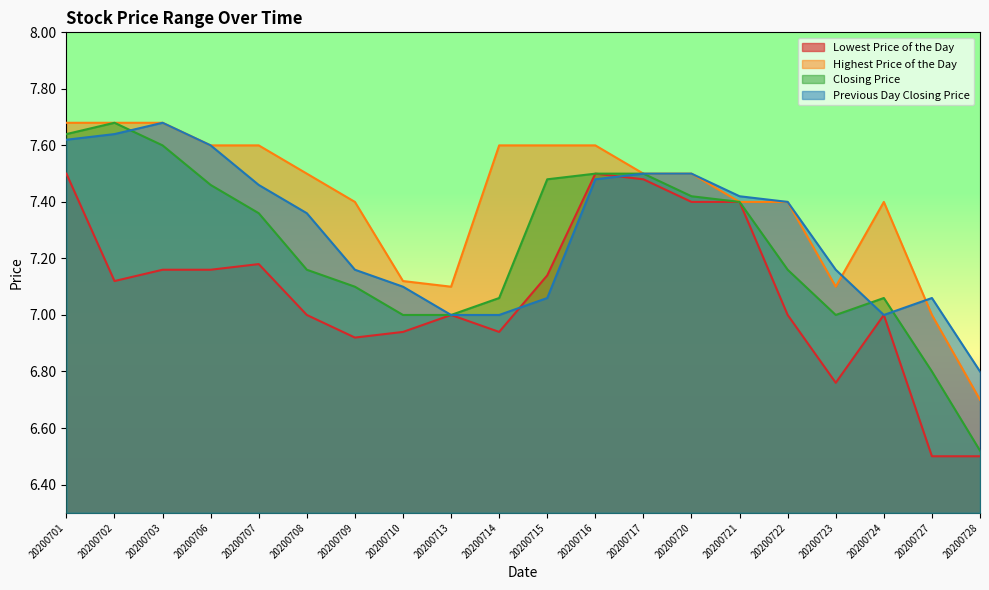

What is the minimum value shown in the chart?

6.5